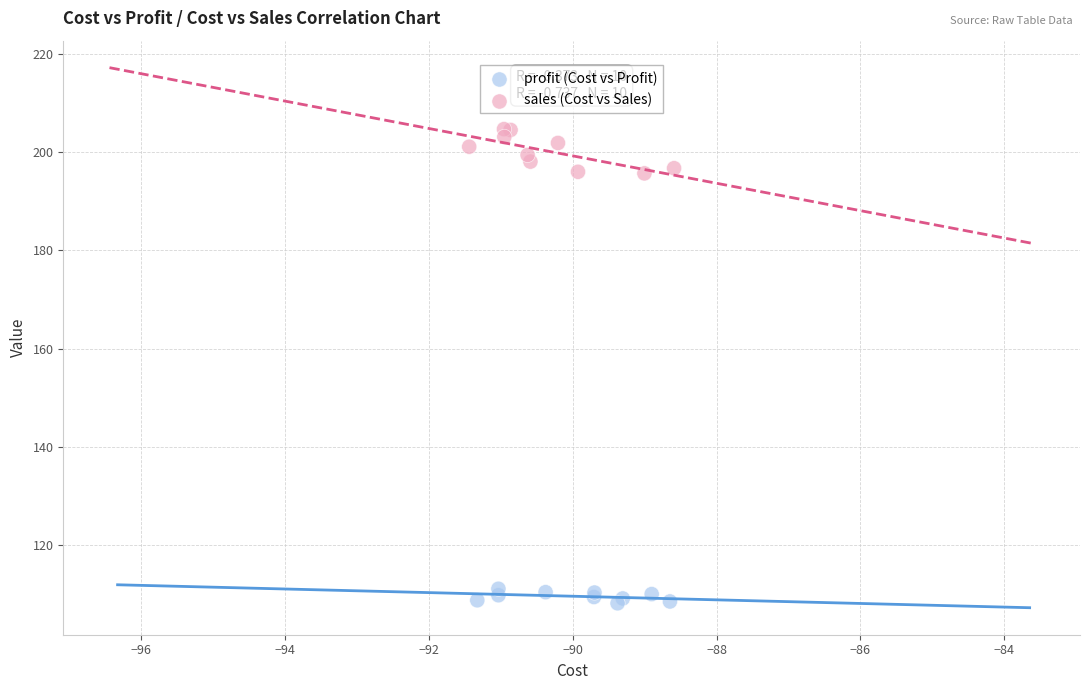

Which series has the widest spread of Y values?

sales (Cost vs Sales)